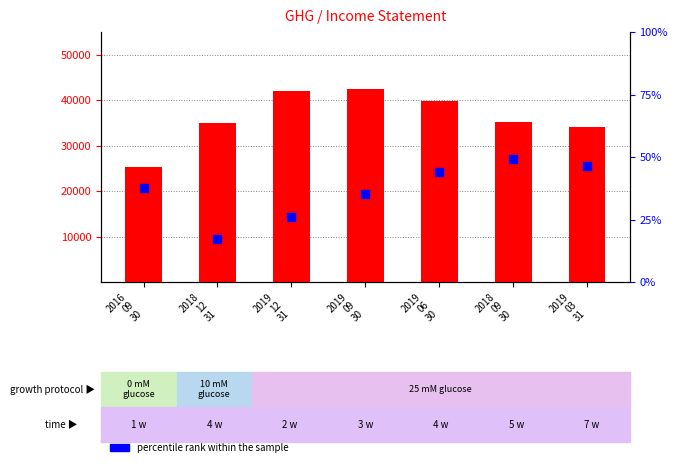

At which category is the sum across all series the highest?

2019
09
30